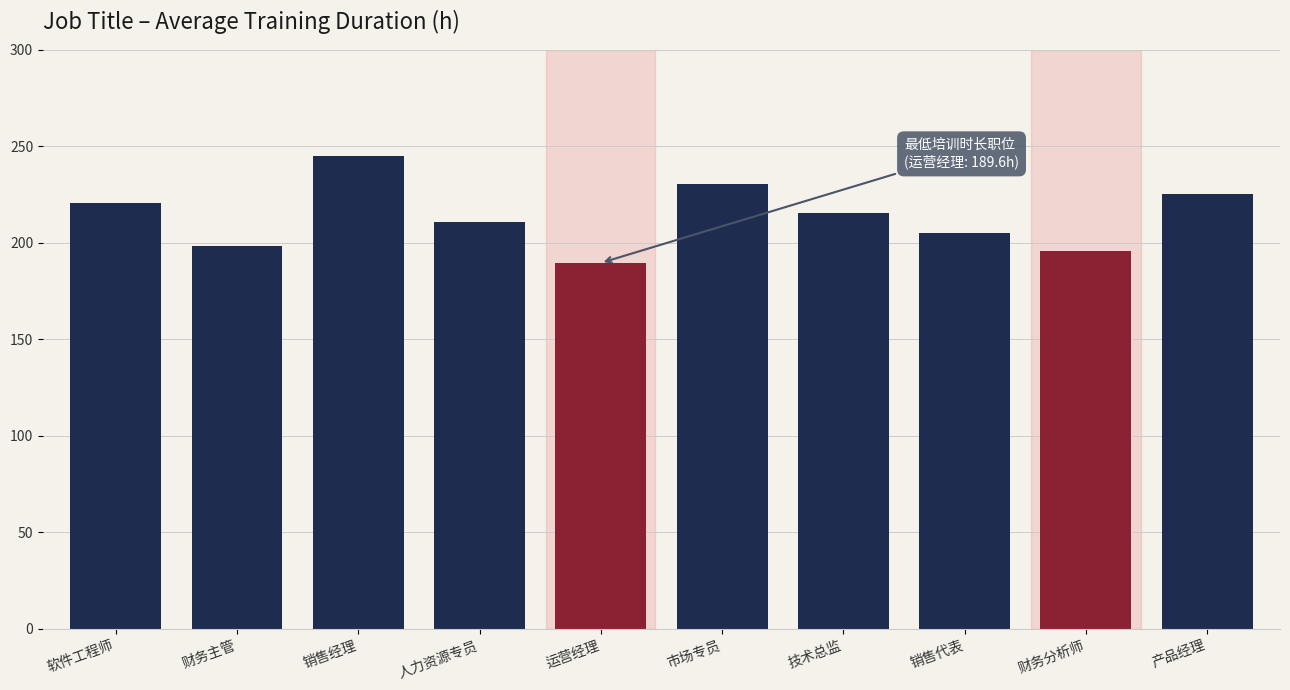

What is the change in value from 财务主管 to 销售代表?

+6.9